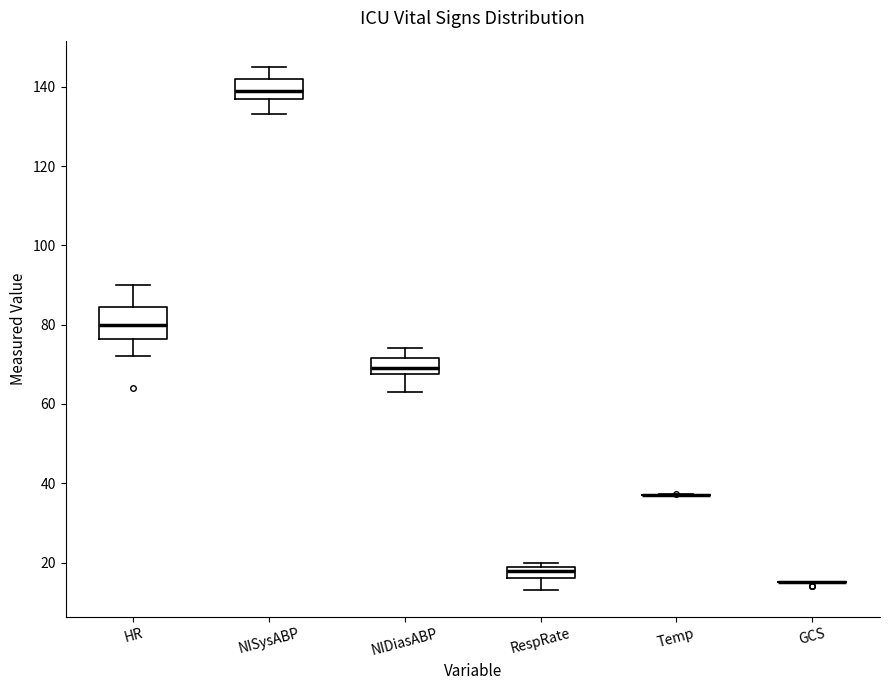

Reading left to right, transcribe this box plot: for each box, give where its median line is, the range the box spans, and where its two whiskers end, as read against the y-axis. The values are not printed on the chart, so give them approximately, as read against the axis.

HR: median 80, box 76 to 84, whiskers 72 to 90
NISysABP: median 140, box 138 to 142, whiskers 134 to 146
NIDiasABP: median 70, box 68 to 72, whiskers 64 to 74
RespRate: median 18, box 16 to 20, whiskers 14 to 20 (just above the box's upper edge)
Temp: box collapsed to a line at 38, whiskers 38 to 38
GCS: box collapsed to a line at 16, whiskers 16 to 16